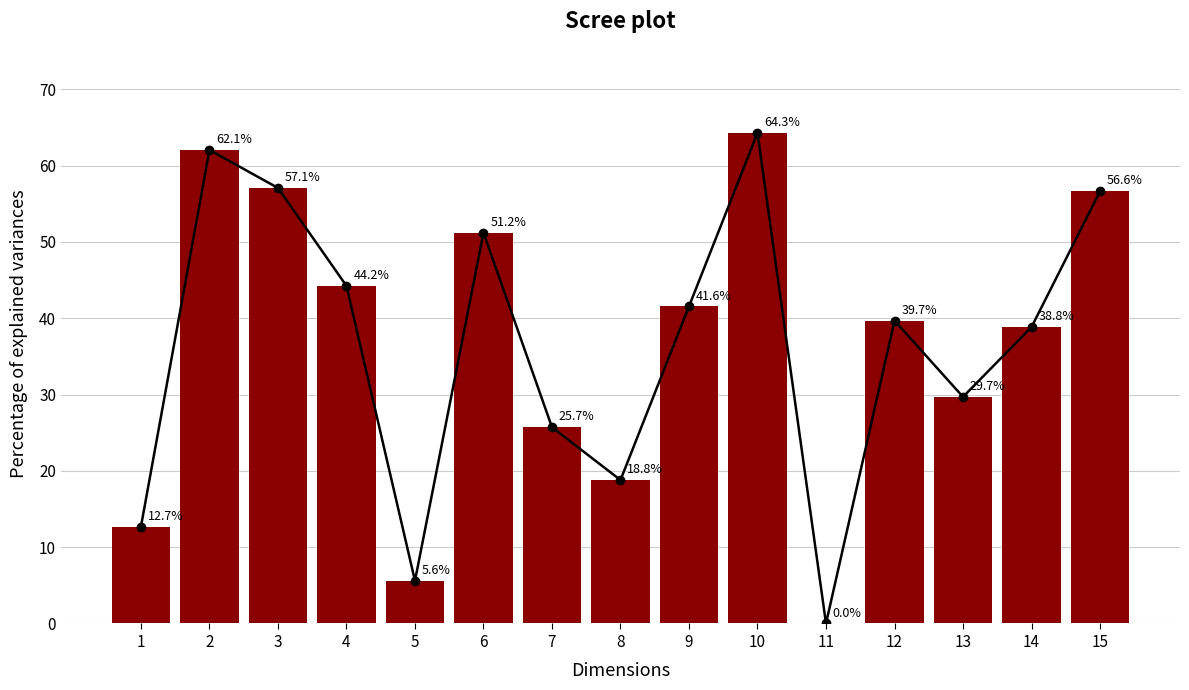

What is the value of the 9th bar from the left?

41.6